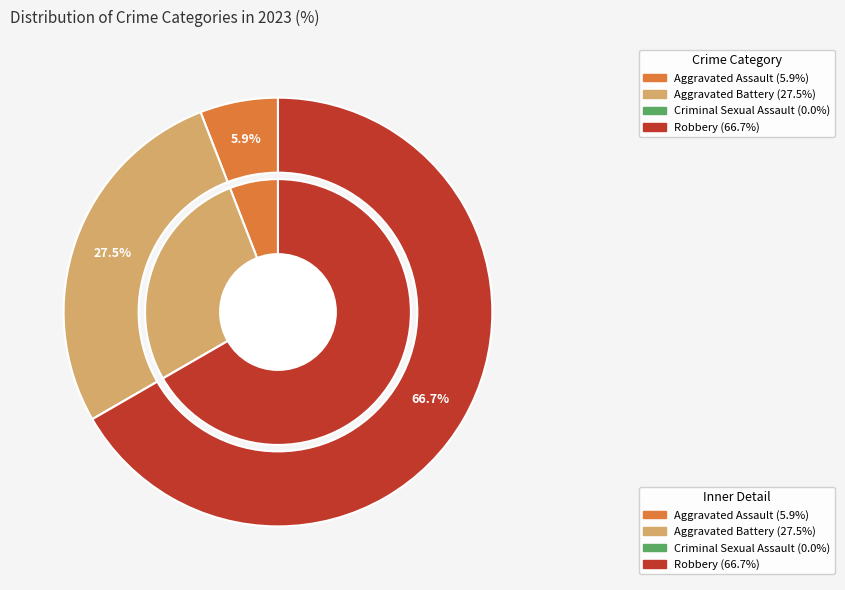

To the nearest percent, what portion does Aggravated Battery represent?

27%